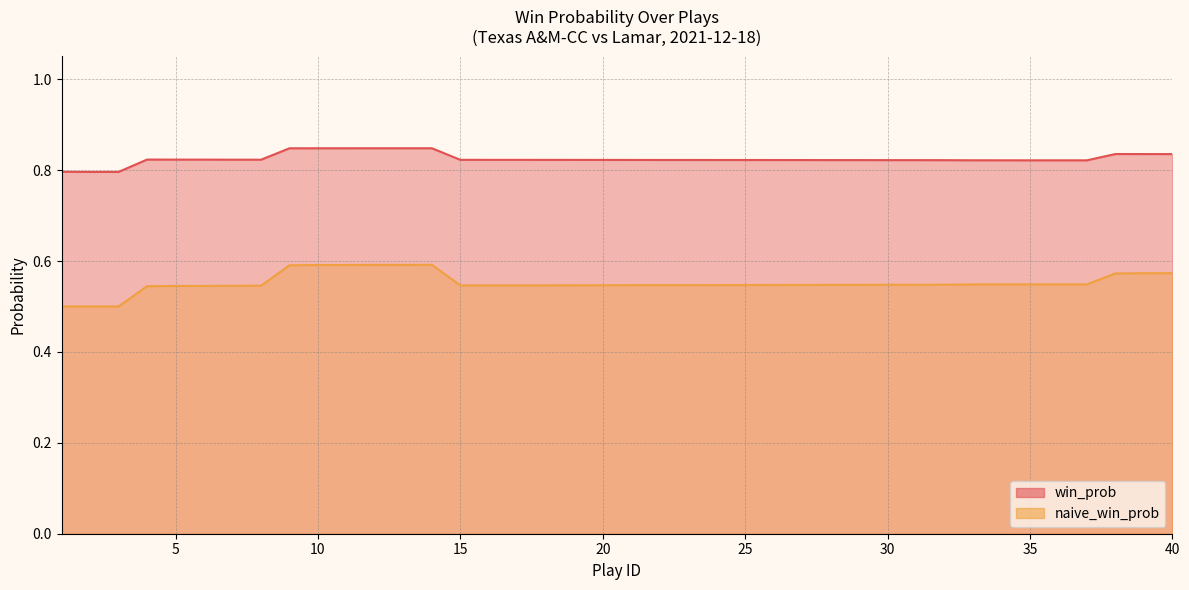

What is the sum of all naive_win_prob values?

22.1